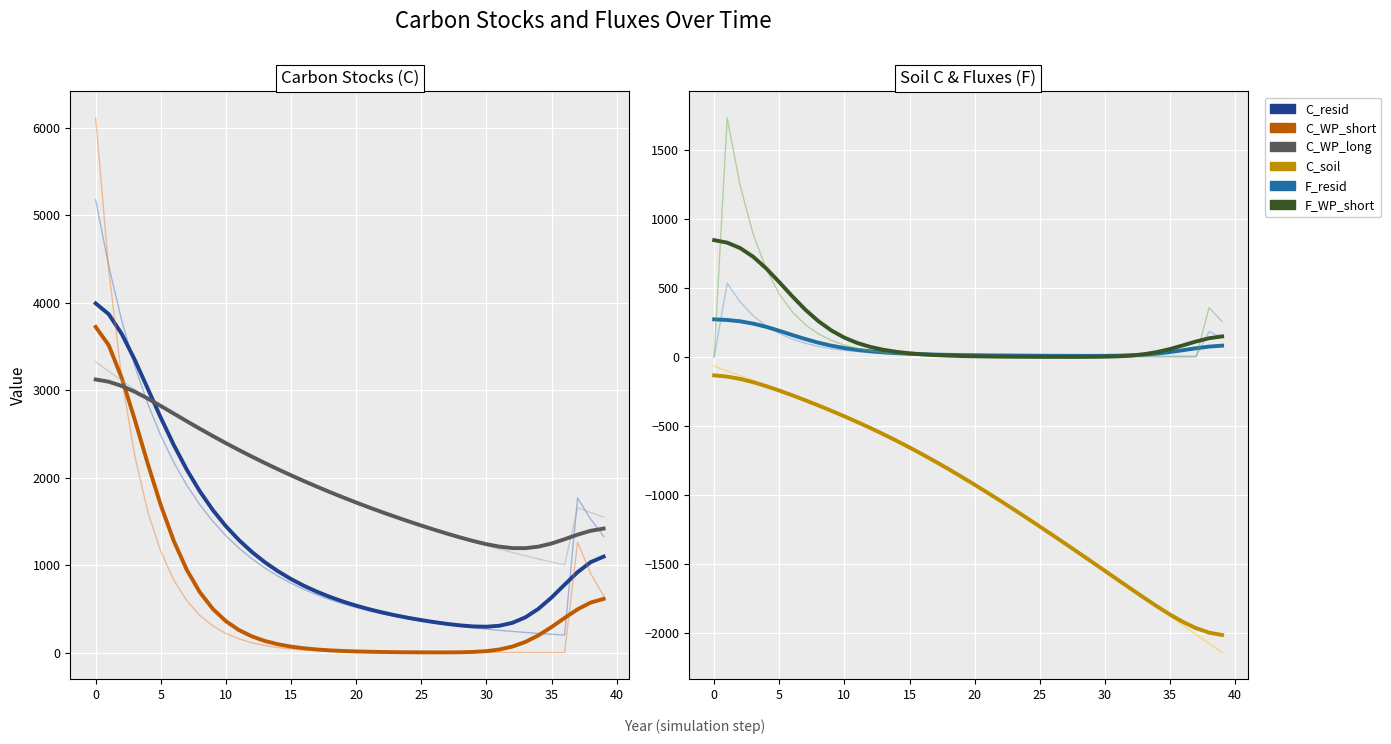

What is the maximum value shown in the chart?

3991.3